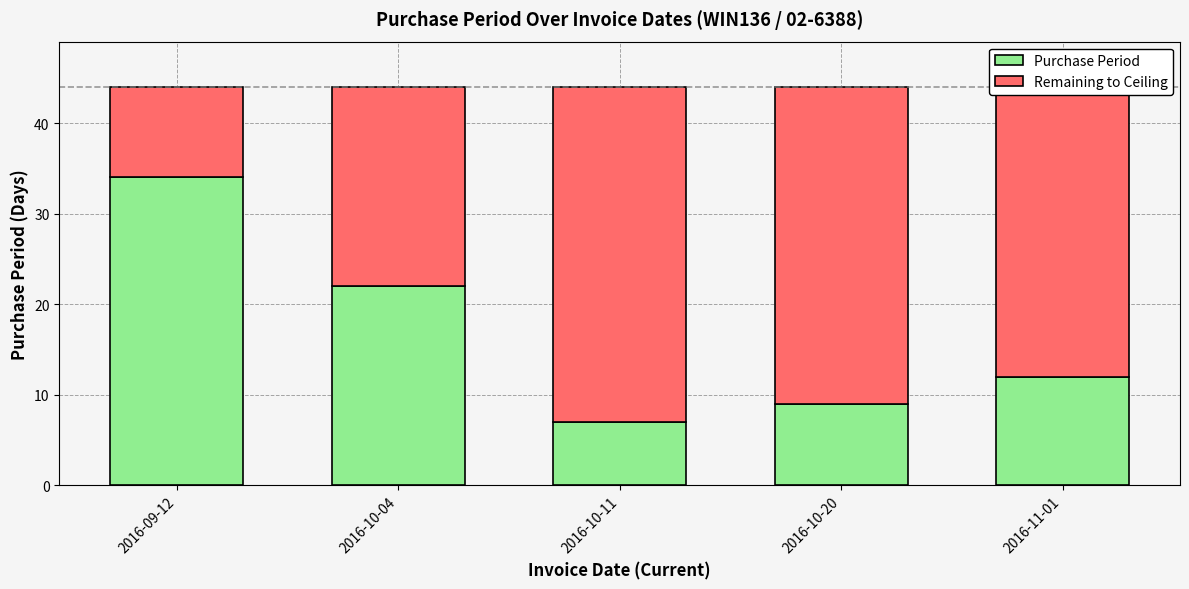

True or false: Purchase Period has a value of 7 at 2016-10-11.

True